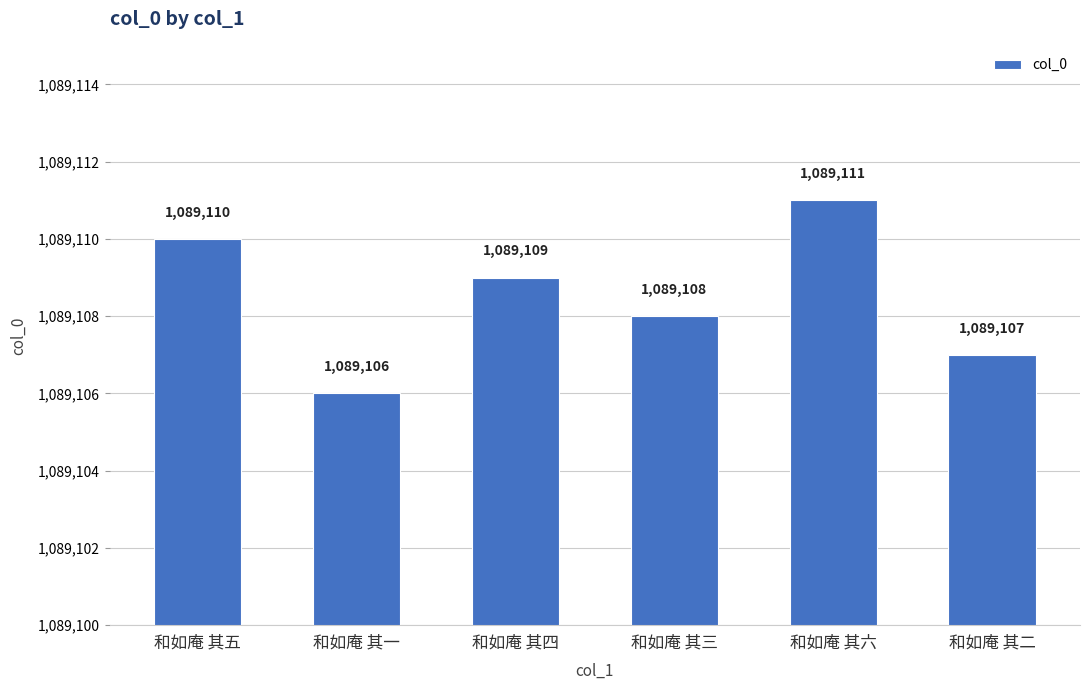

Reading right to left, list all the values displayed in this chart.

和如庵 其二=1089107	和如庵 其六=1089111	和如庵 其三=1089108	和如庵 其四=1089109	和如庵 其一=1089106	和如庵 其五=1089110